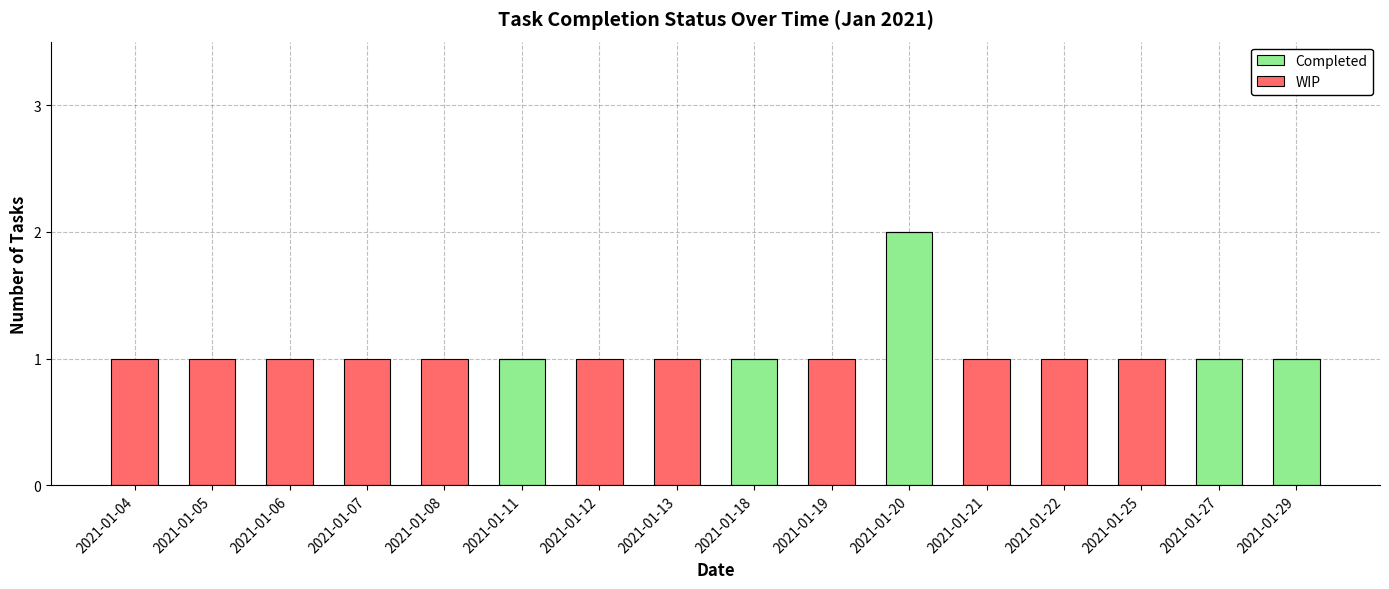

The value of Completed at 2021-01-29 is 2. True or false?

False